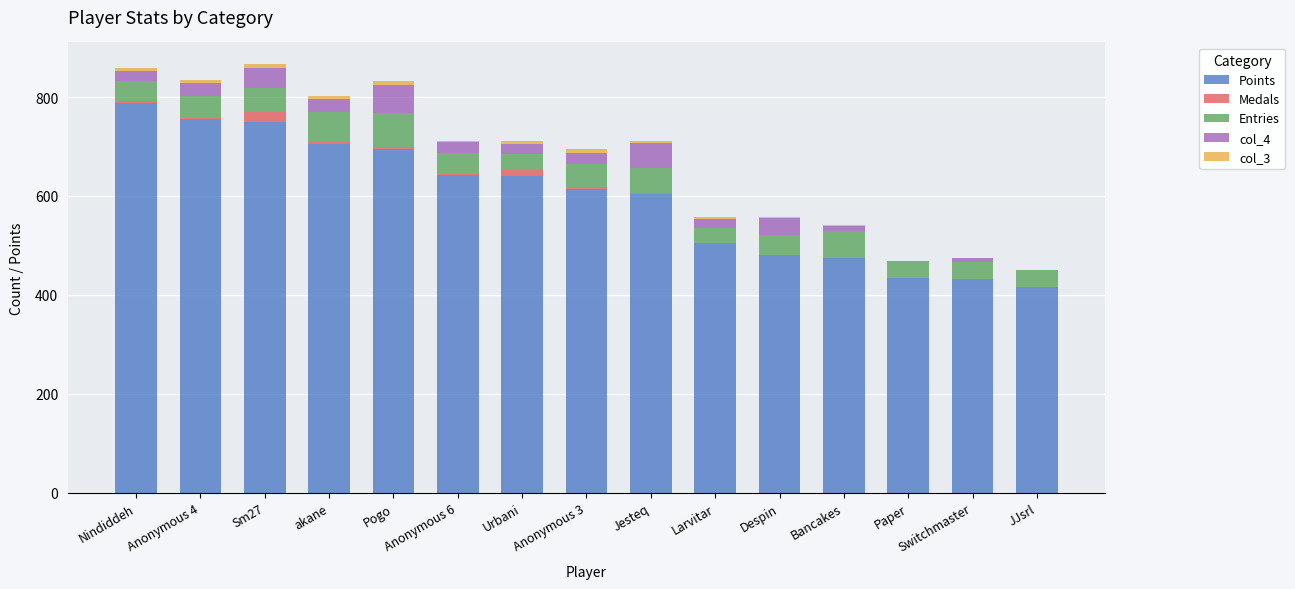

What is the maximum value for Points?

788